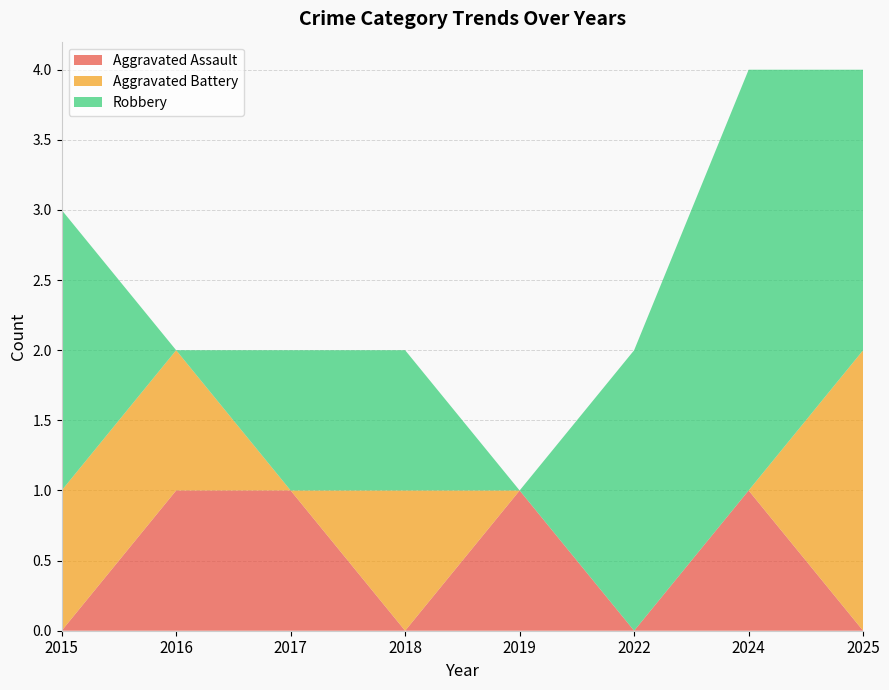

Reading left to right, what are all the values shown in this chart?

Aggravated Assault: 2015=0	2016=1	2017=1	2018=0	2019=1	2022=0	2024=1	2025=0
Aggravated Battery: 2015=1	2016=1	2017=0	2018=1	2019=0	2022=0	2024=0	2025=2
Robbery: 2015=2	2016=0	2017=1	2018=1	2019=0	2022=2	2024=3	2025=2